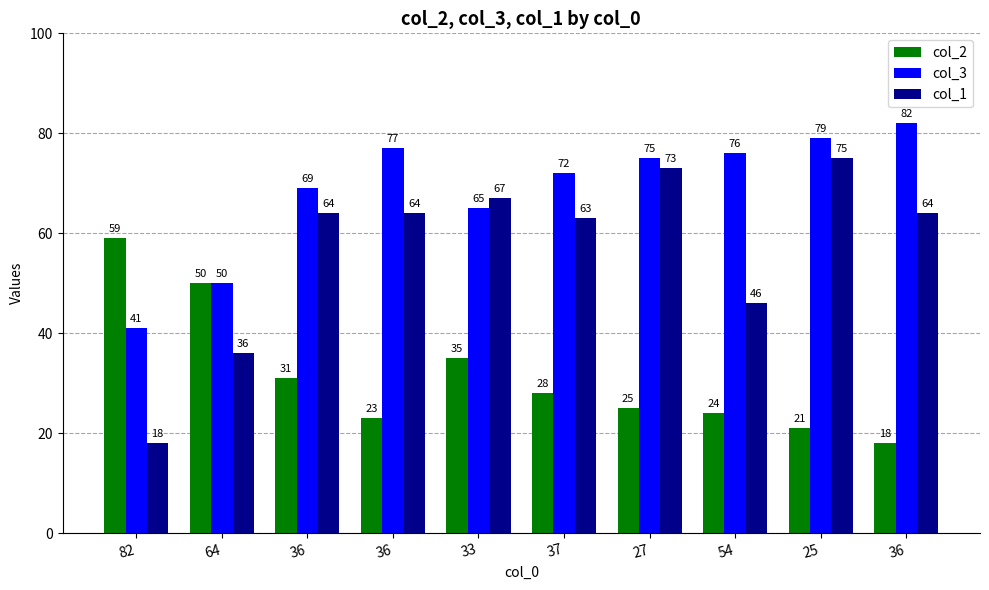

How many data points in col_3 are less than 75?

5